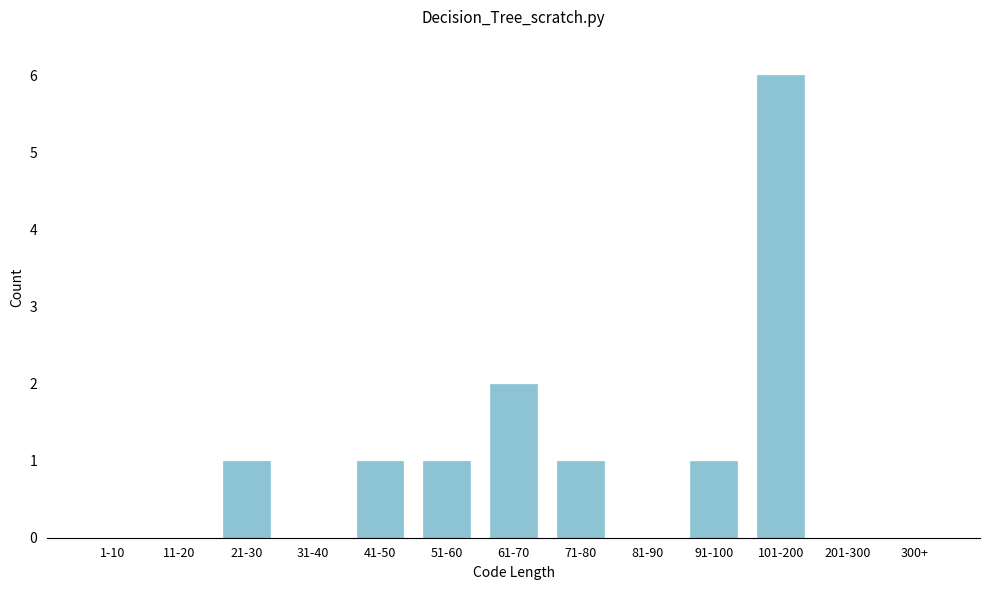

Reading left to right, list all the values displayed in this chart.

1-10=0	11-20=0	21-30=1	31-40=0	41-50=1	51-60=1	61-70=2	71-80=1	81-90=0	91-100=1	101-200=6	201-300=0	300+=0